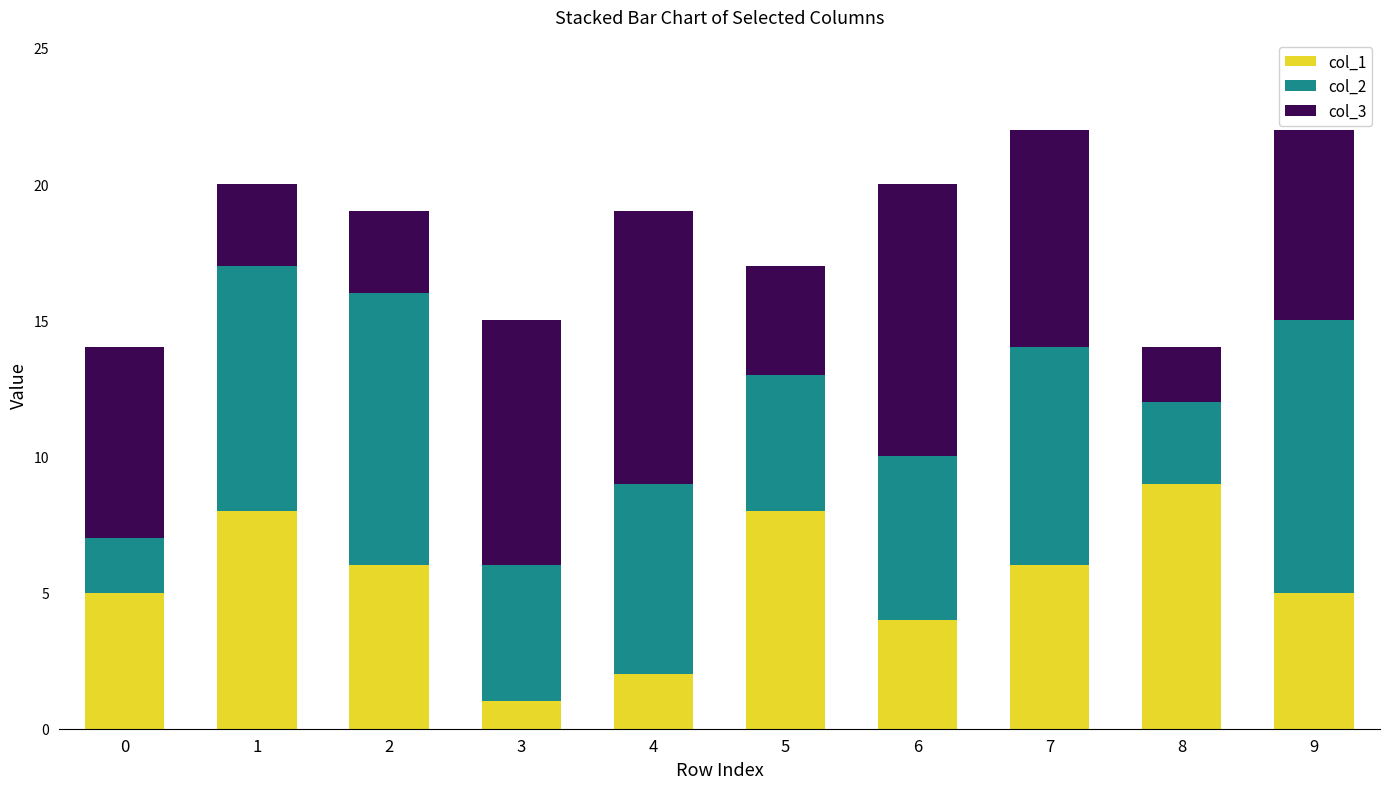

Is it true that col_1 equals 14 at 8?

False